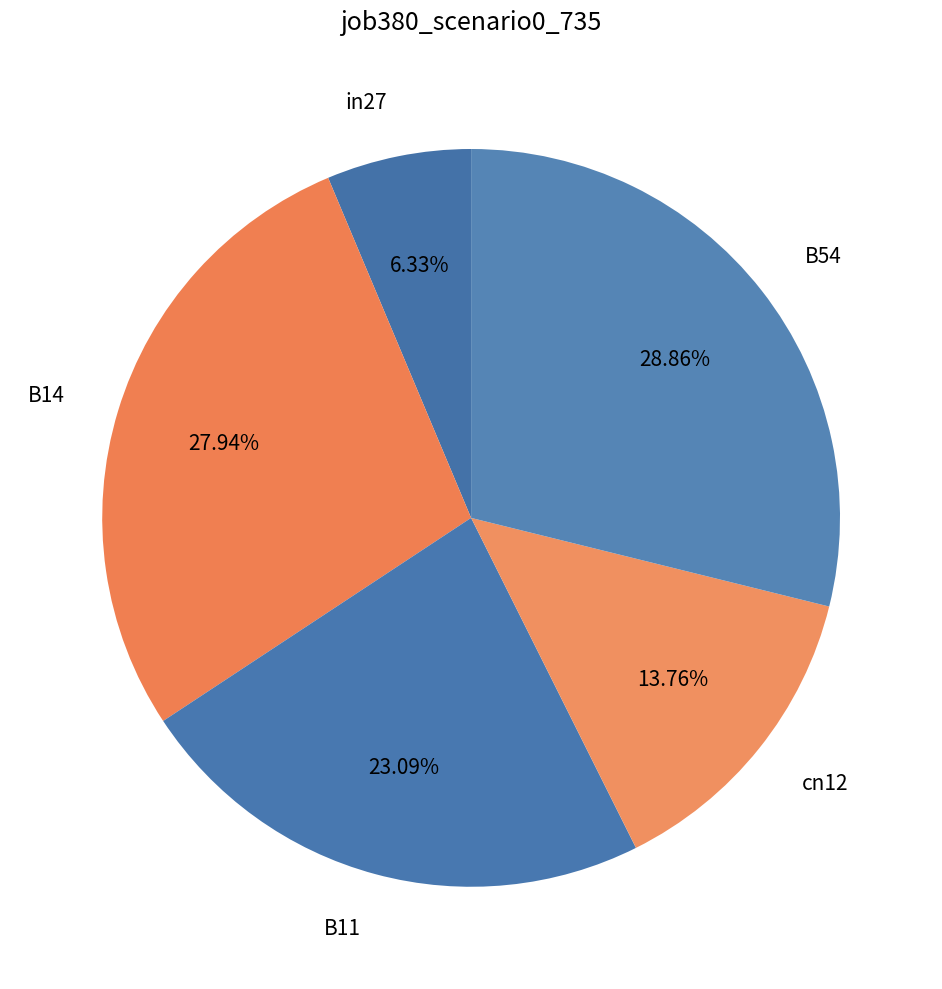

How many slices are in this pie chart?

5